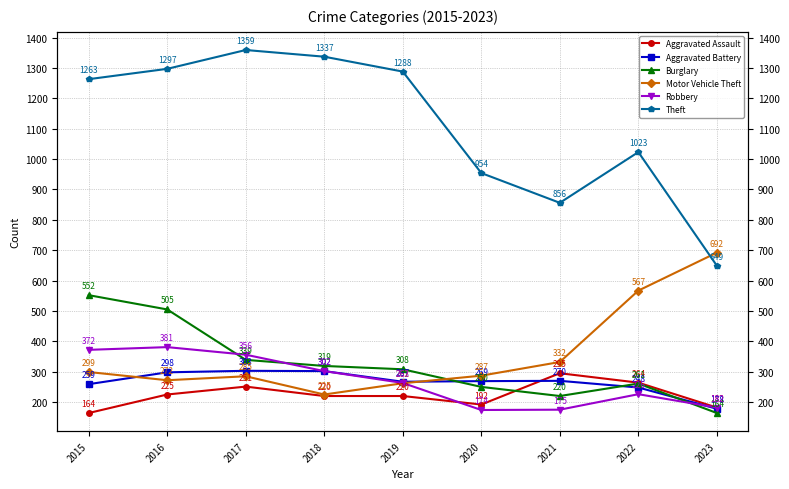

What is the sum of all Aggravated Battery values?

2394